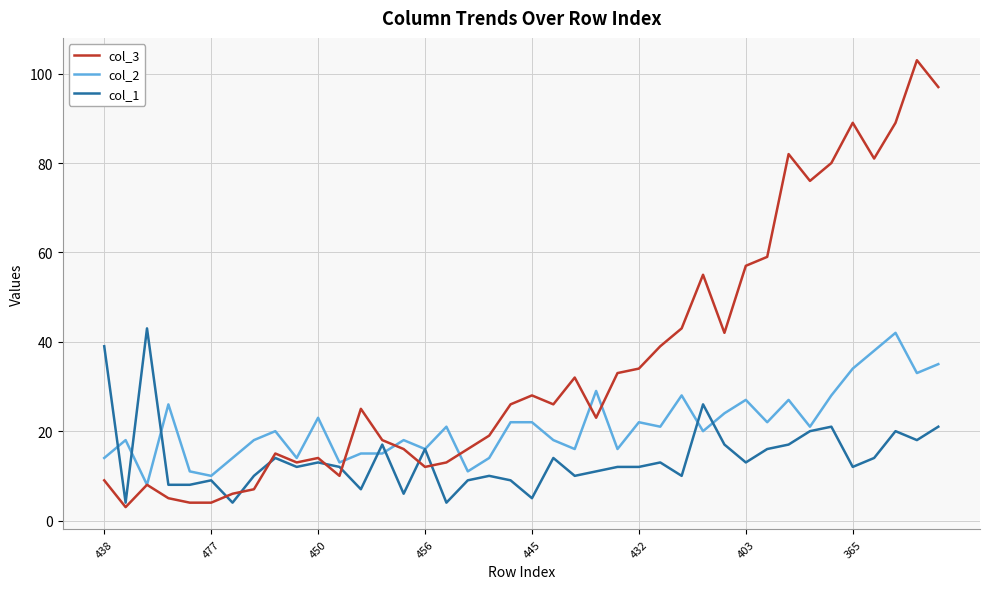

What is the greatest value displayed?

103